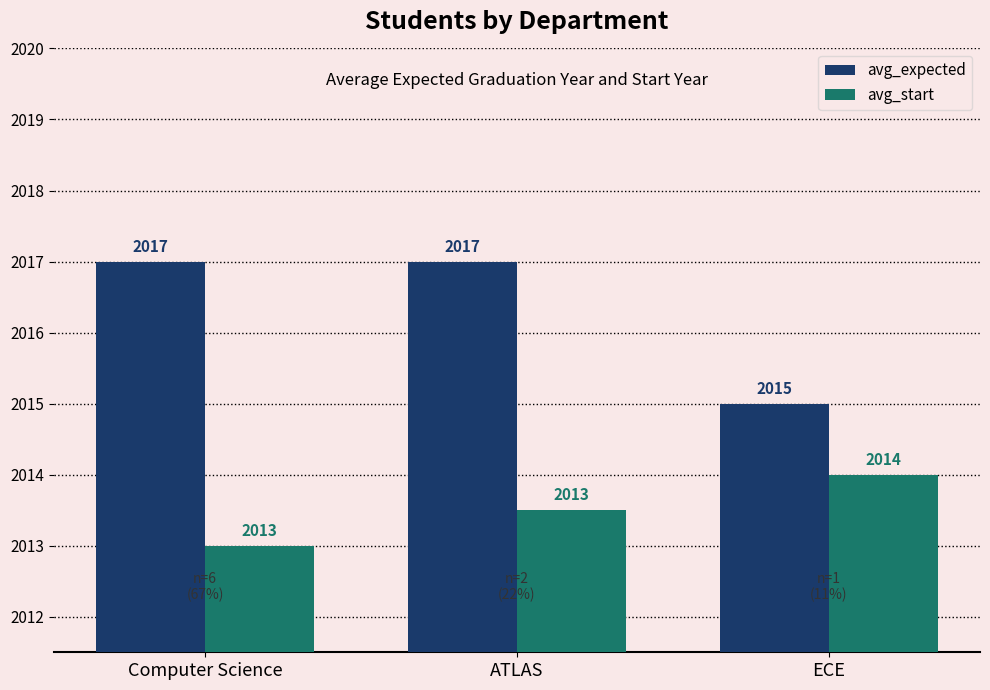

What is the sum of all avg_start values?

6040.5